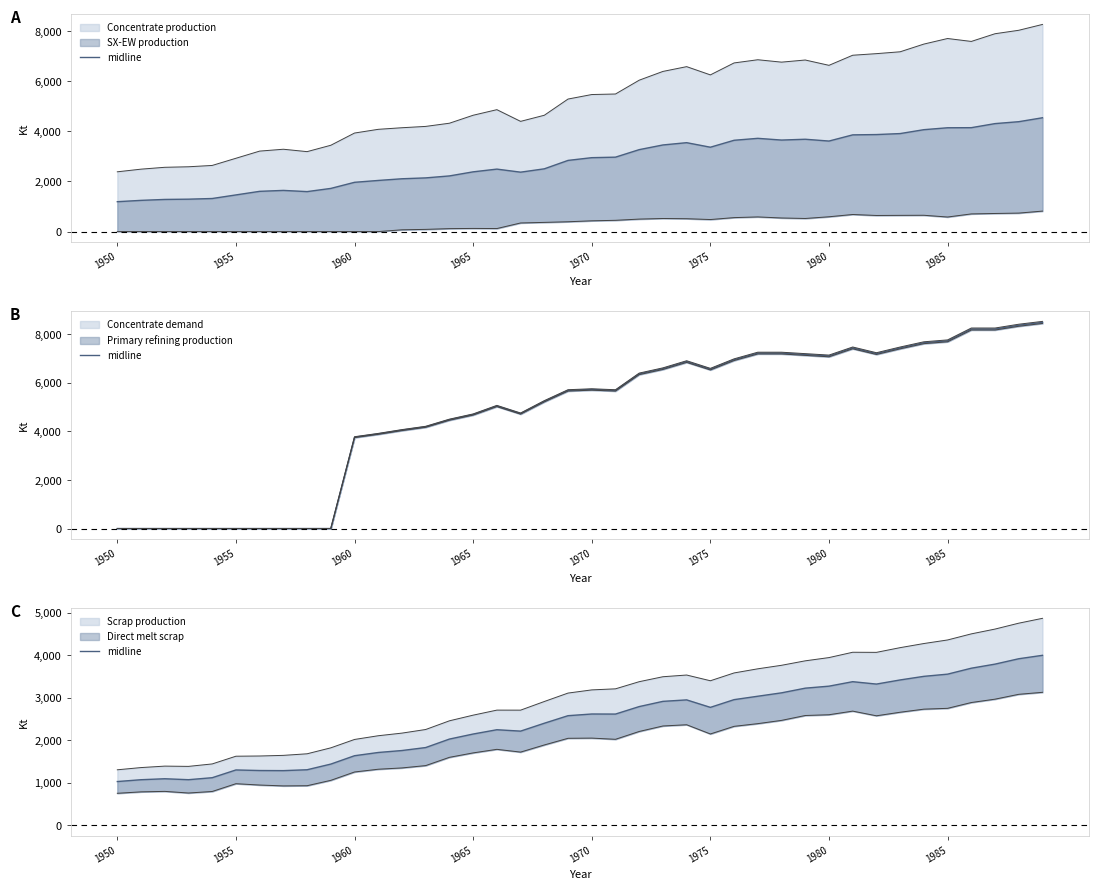

How many values are below 2618?

20